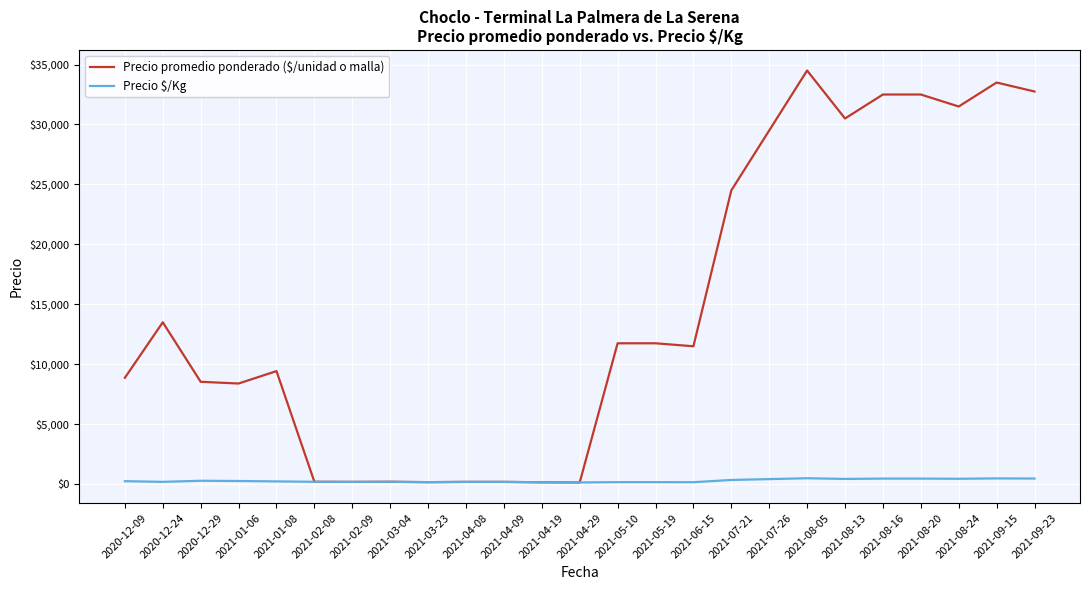

Which series has the largest total across all categories?

Precio promedio ponderado ($/unidad o malla)